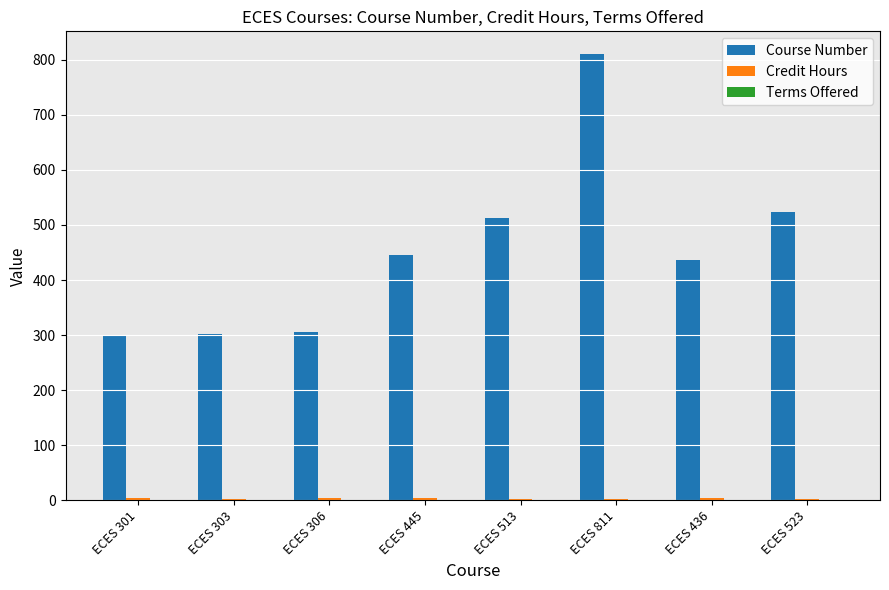

At which category is the sum across all series the highest?

ECES 811